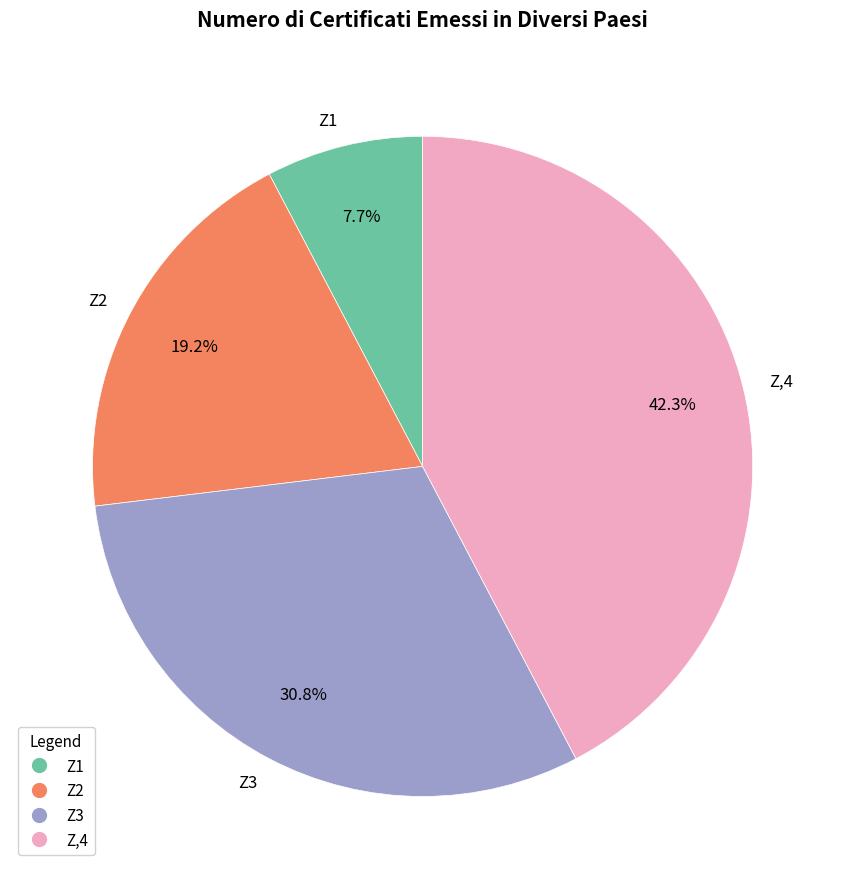

To the nearest percent, what percentage of the pie is Z2?

19%